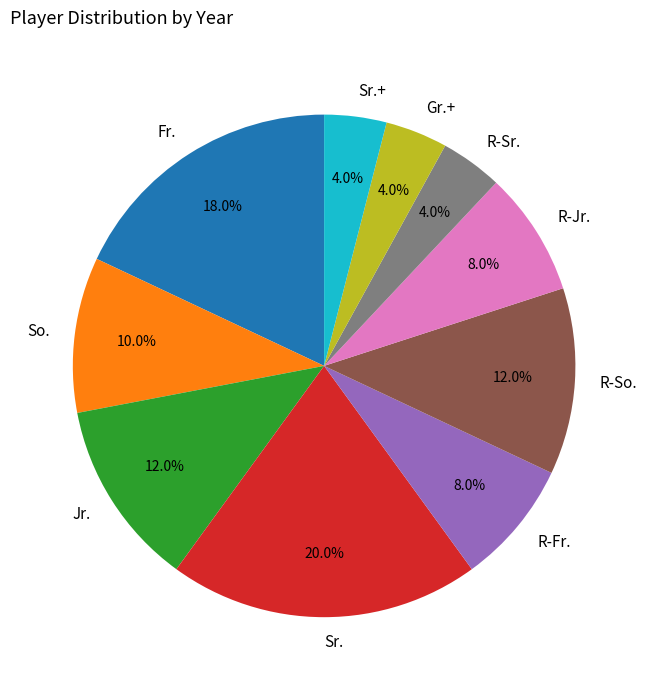

To the nearest percent, what percentage of the pie is Fr.?

18%